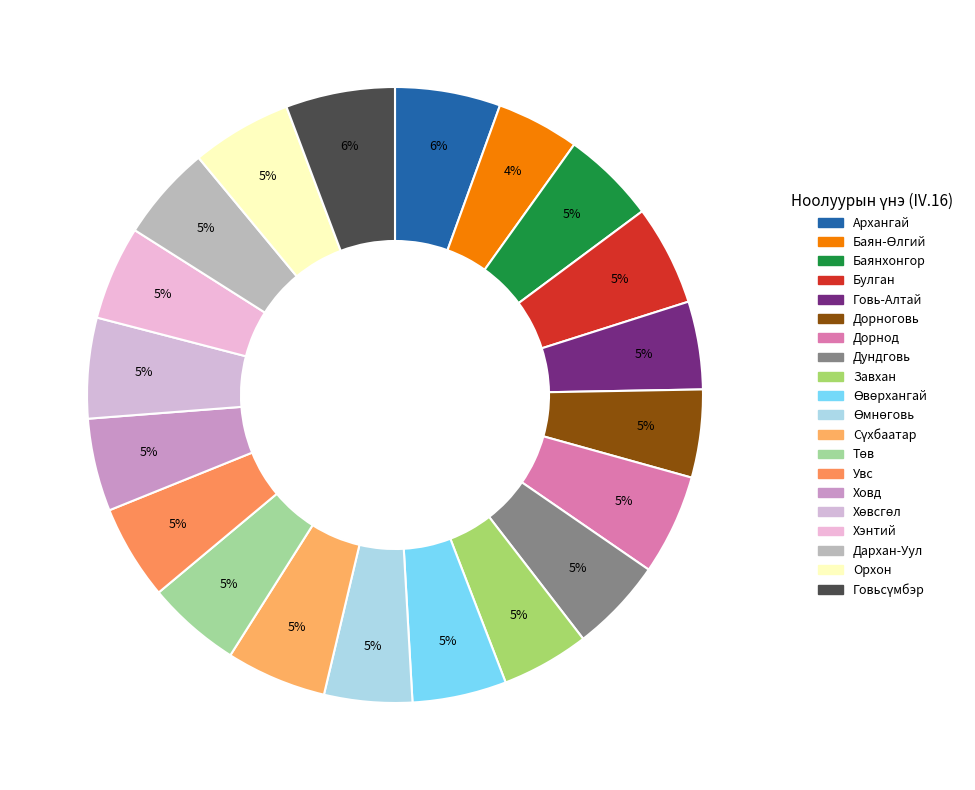

What percentage is NOT represented by Дундговь?

95.1%